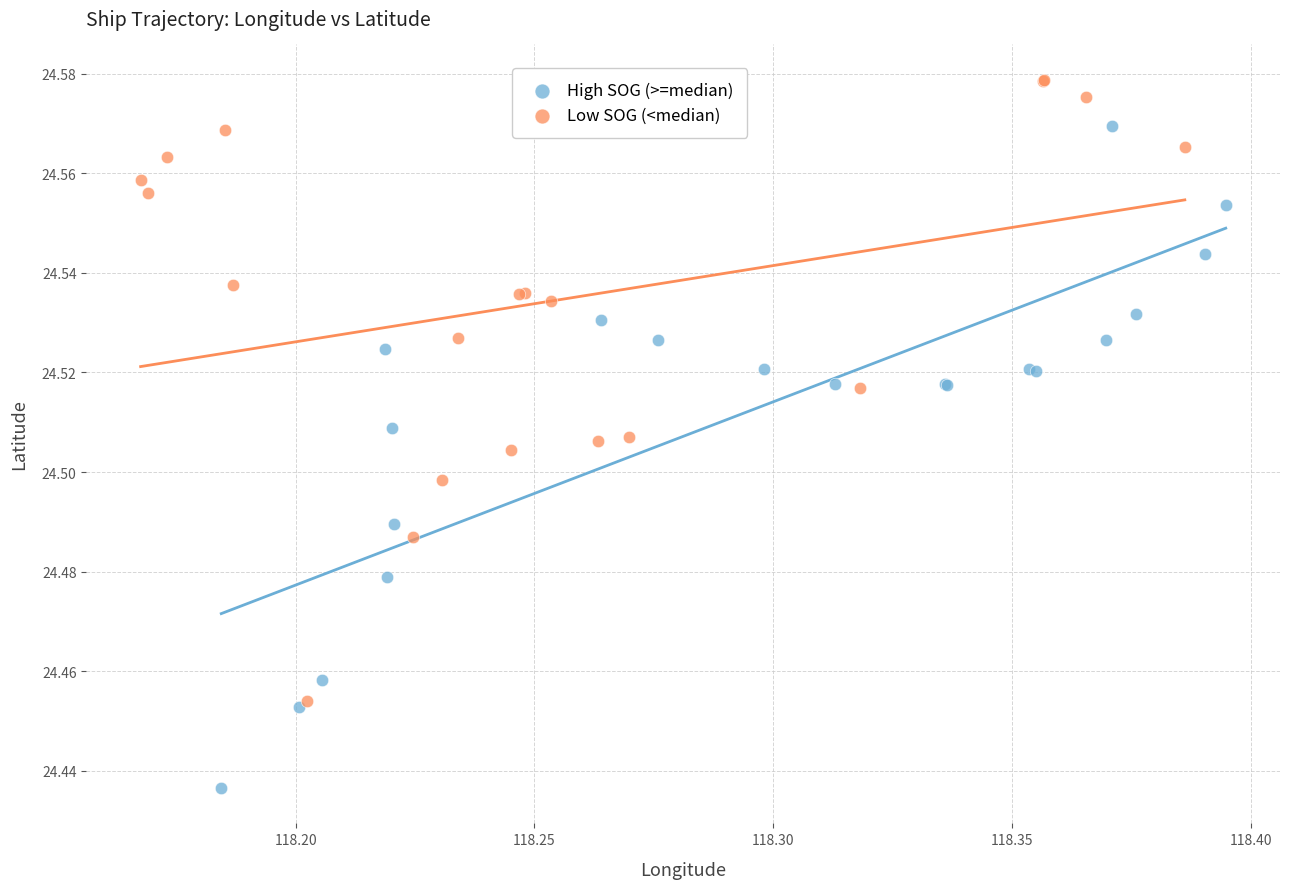

Which series has the widest spread of Y values?

High SOG (>=median)